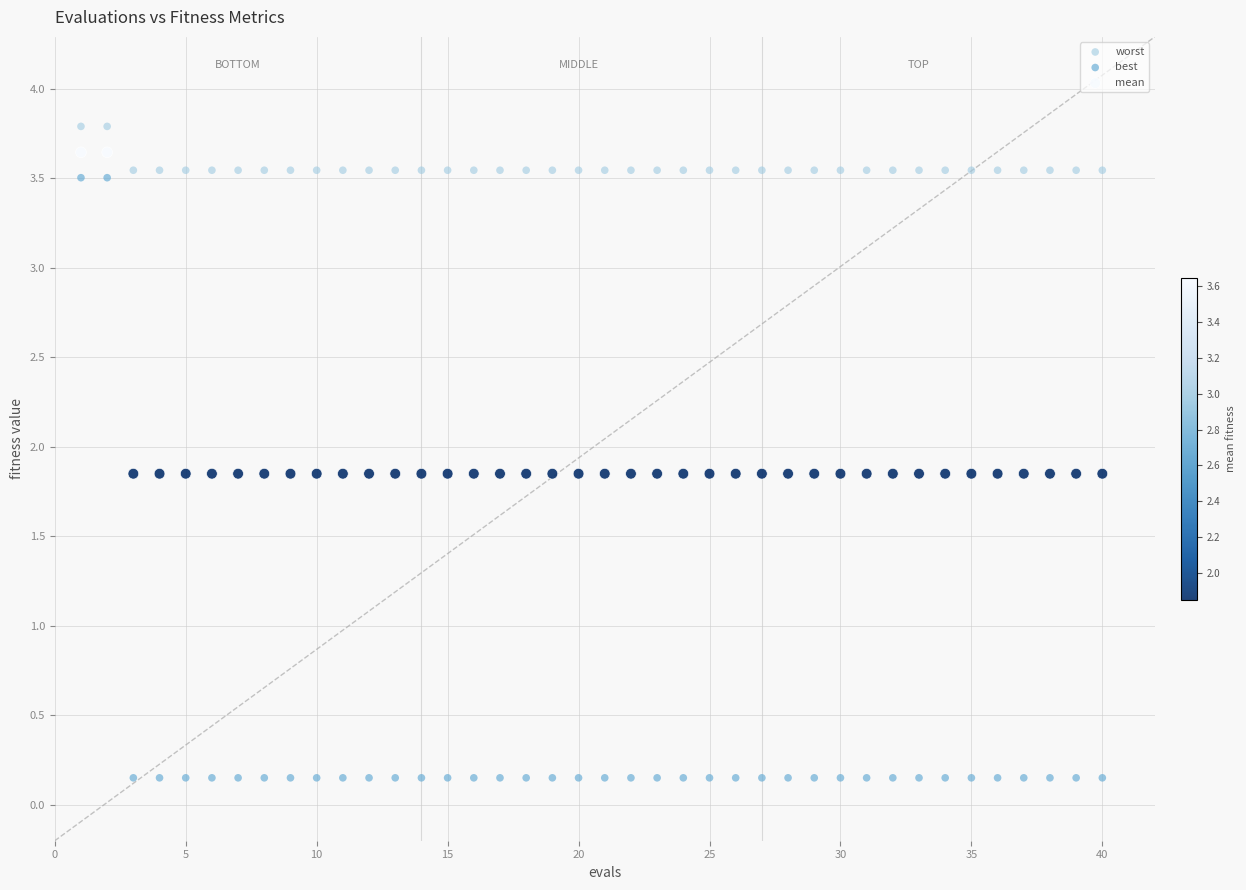

Which series reaches the minimum Y coordinate?

best